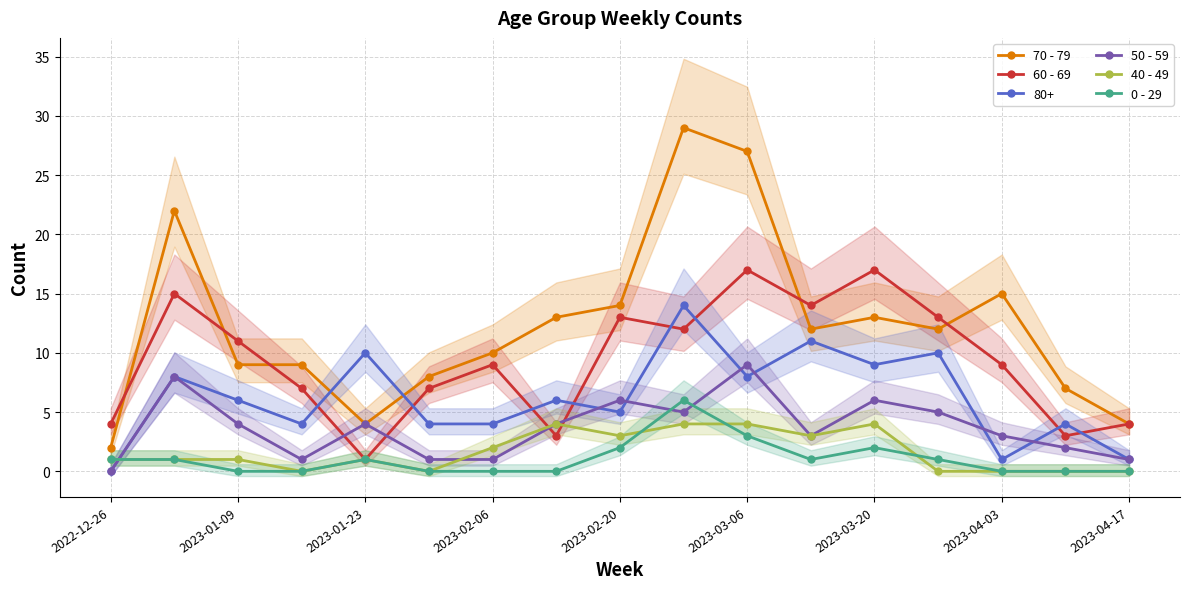

True or false: 50 - 59 has a value of 2 at 2023-01-23.

False